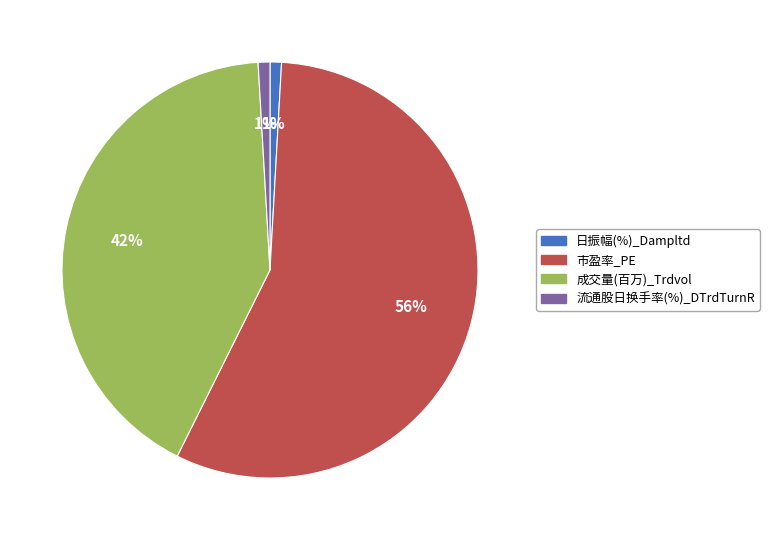

Combined, do 市盈率_PE and 流通股日换手率(%)_DTrdTurnR account for over 50%?

Yes